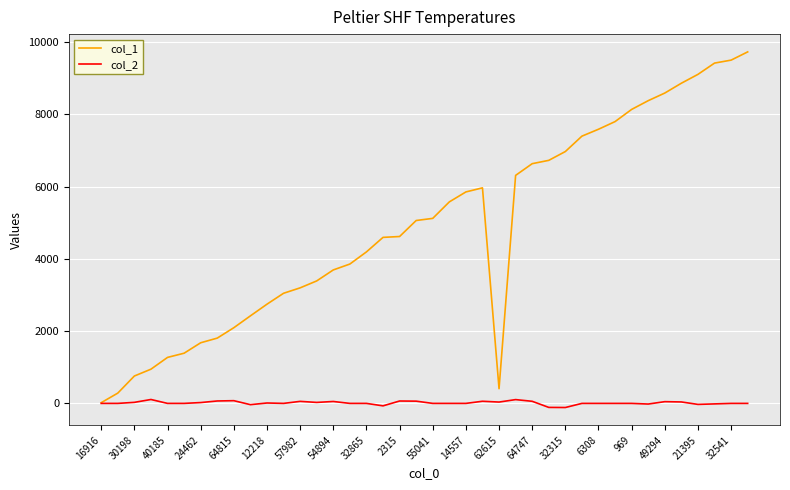

Which series has the largest range (max minus min)?

col_1